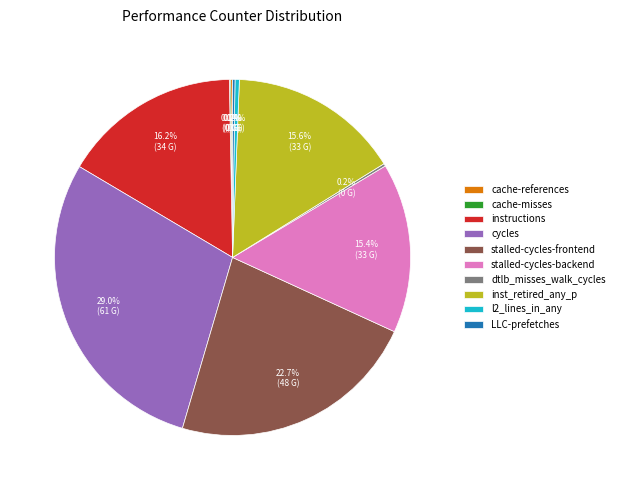

What percentage is the cycles slice, to the nearest percent?

29%